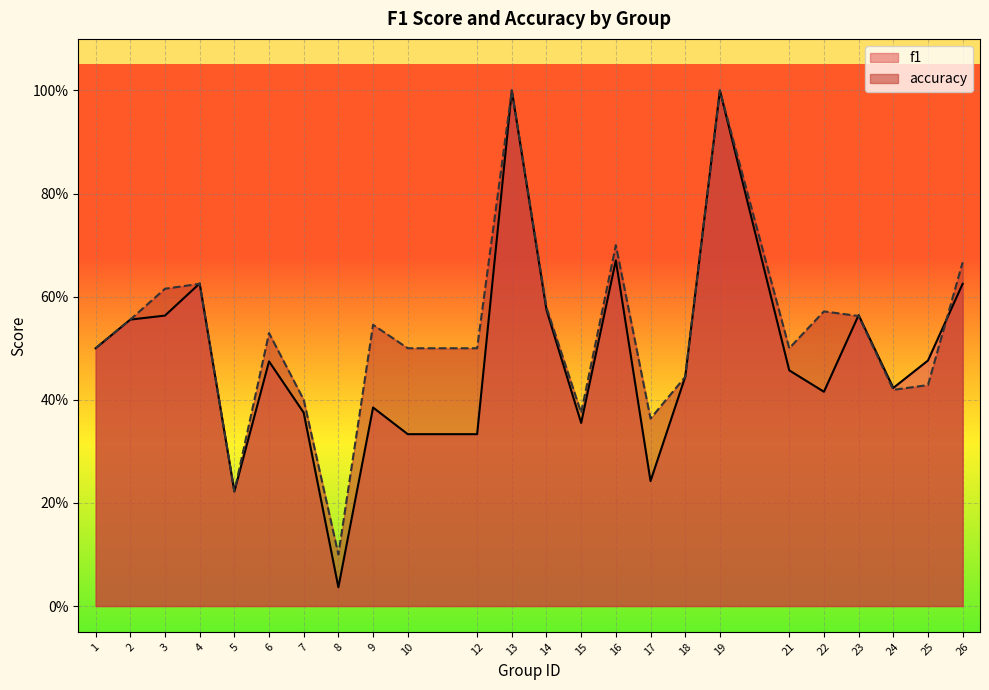

Reading left to right, extract all data points from this chart.

f1: 0.5	0.6	0.6	0.6	0.2	0.5	0.4	0.0	0.4	0.3	0.3	1.0	0.6	0.4	0.7	0.2	0.4	1.0	0.5	0.4	0.6	0.4	0.5	0.6
accuracy: 0.5	0.6	0.6	0.6	0.2	0.5	0.4	0.1	0.5	0.5	0.5	1.0	0.6	0.4	0.7	0.4	0.4	1.0	0.5	0.6	0.6	0.4	0.4	0.7